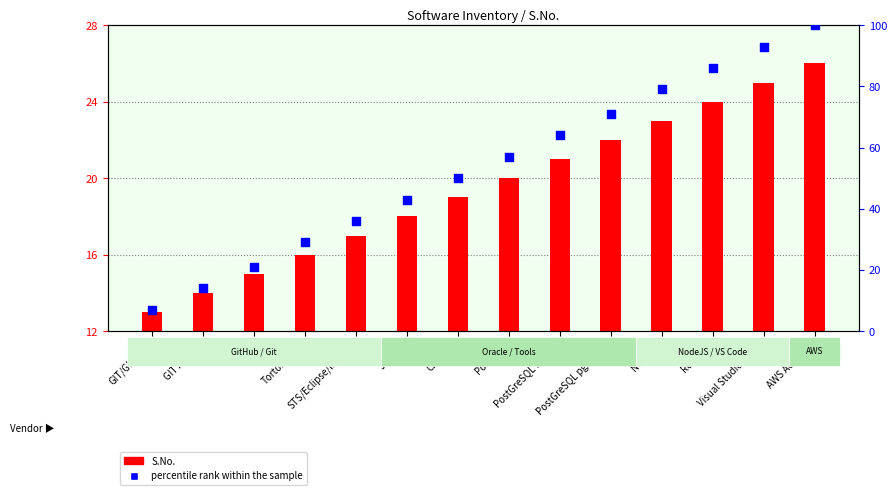

Which series has the widest spread of Y values?

percentile rank within the sample